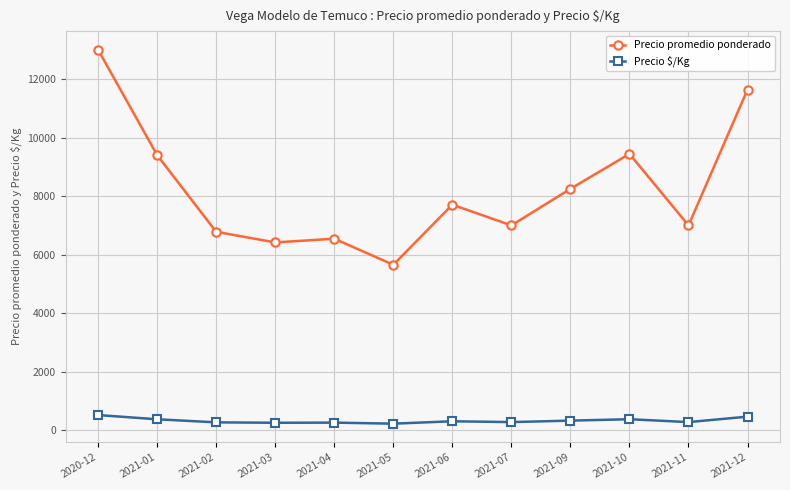

Read the Precio promedio ponderado value at 2021-01, to the nearest 10.

9400